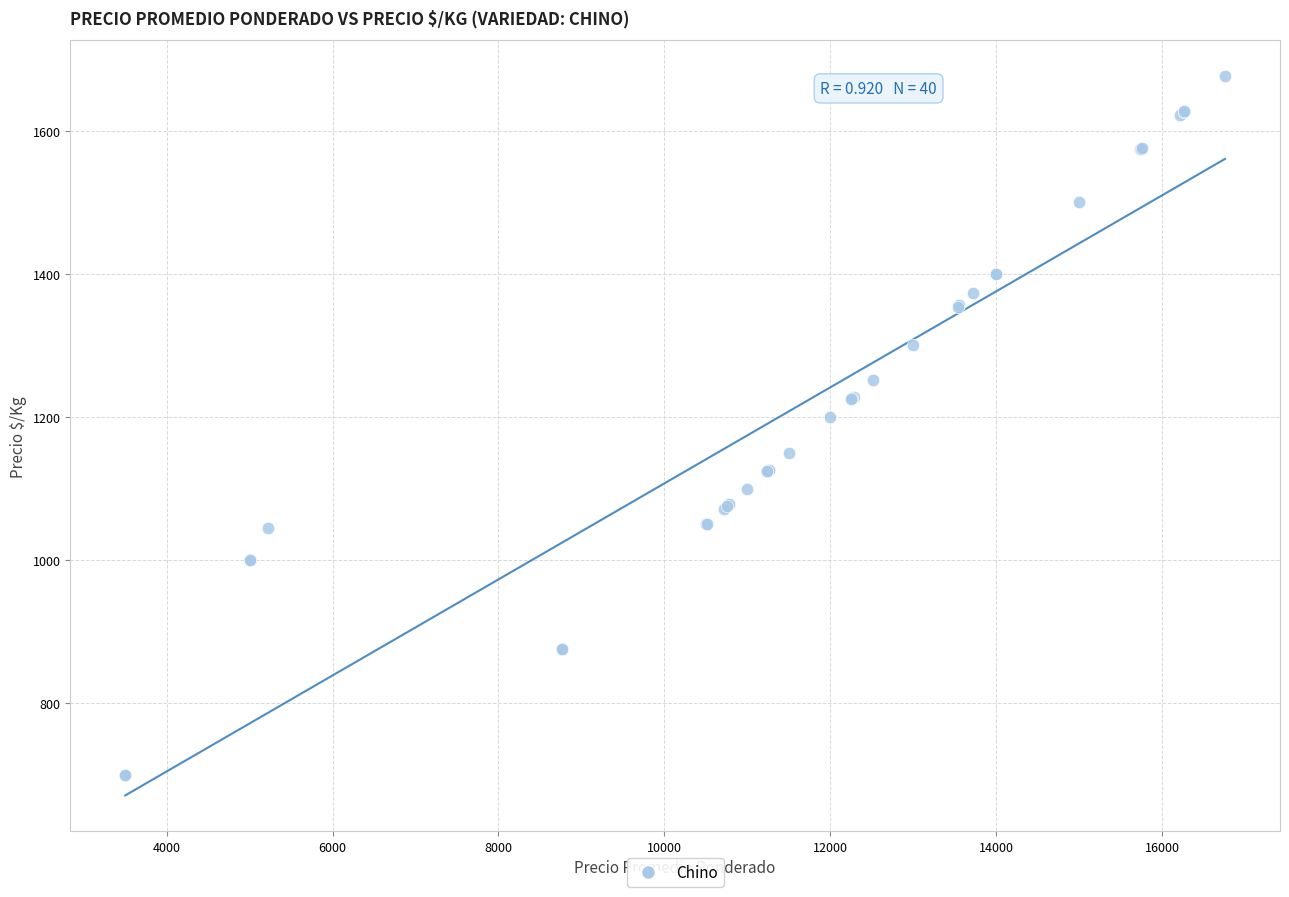

What Y value in the scatter plot is closest to 1188?

1200